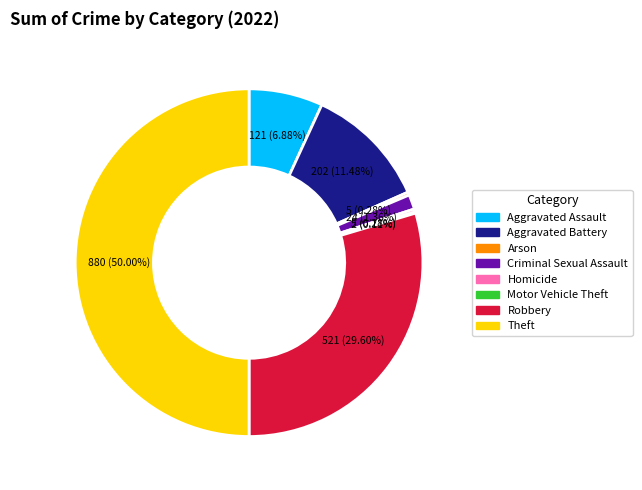

Between Criminal Sexual Assault and Homicide, which is larger?

Criminal Sexual Assault